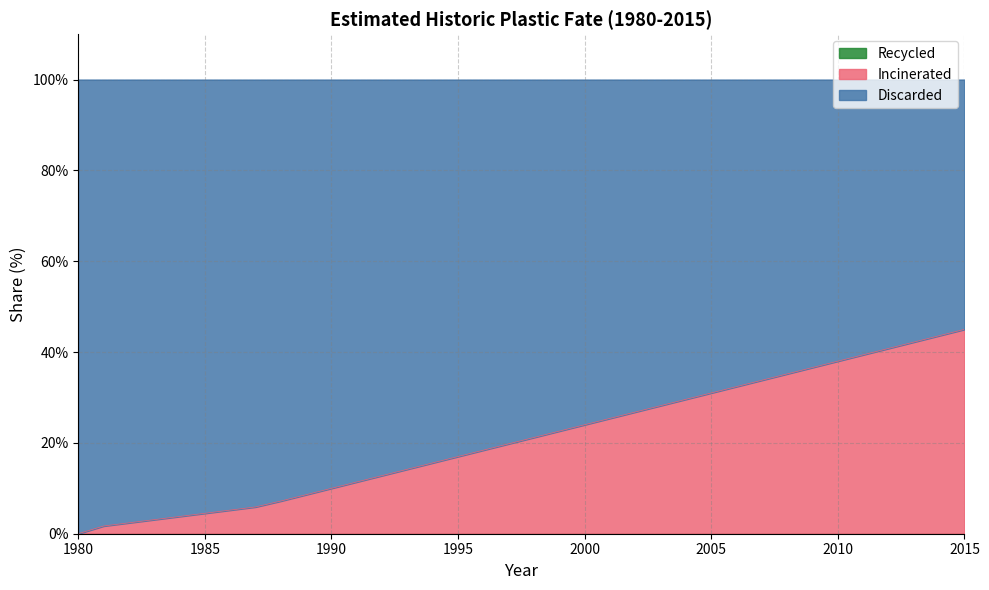

What are all the series names shown in the legend?

Discarded, Incinerated, Recycled